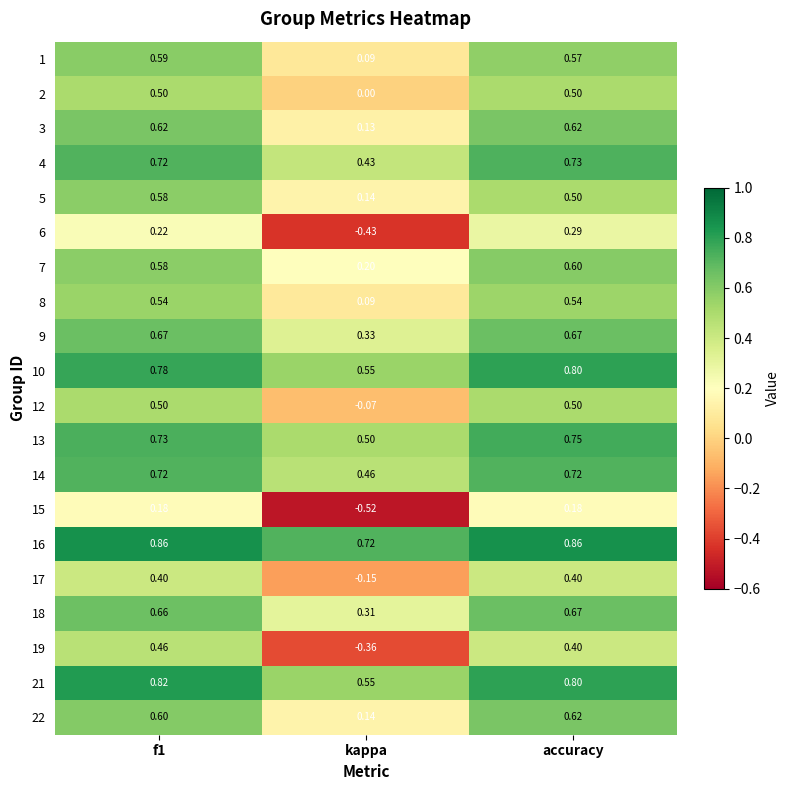

Which category has the lowest value in the 3 series?

kappa